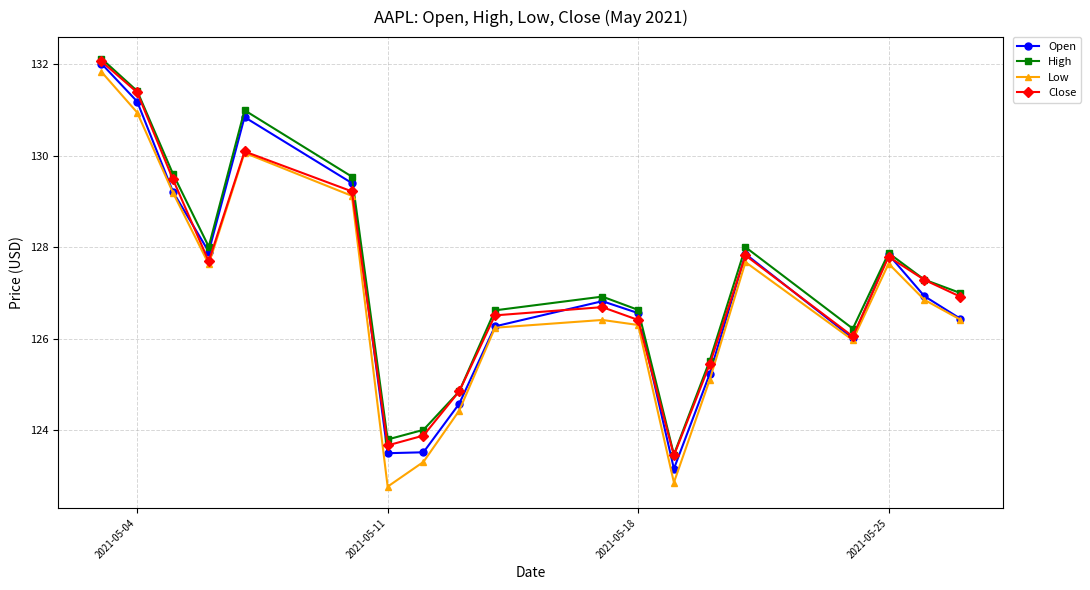

True or false: Open has more than 2 points higher than both neighbors.

True